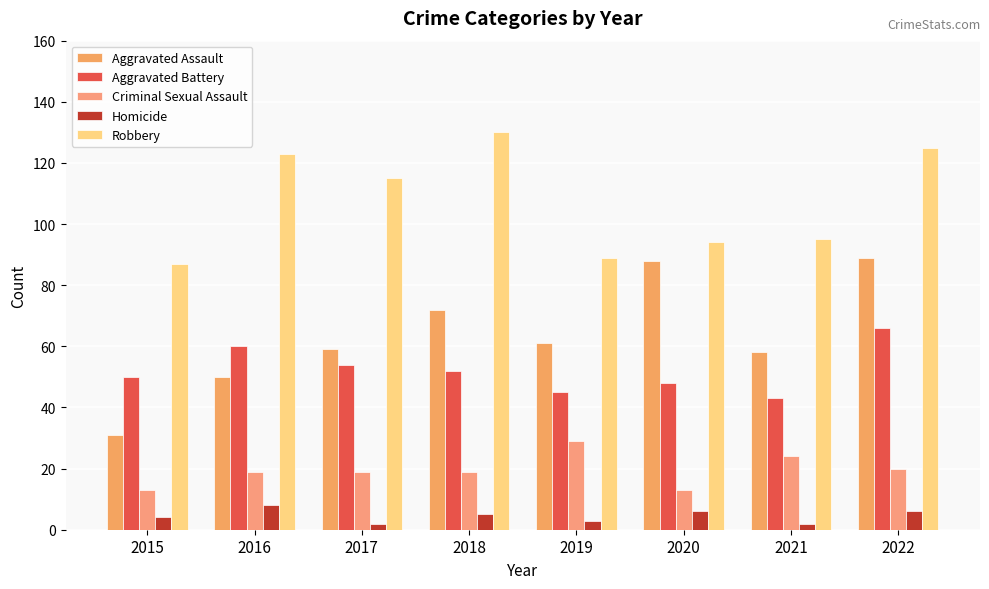

What is the minimum value for Aggravated Battery?

43